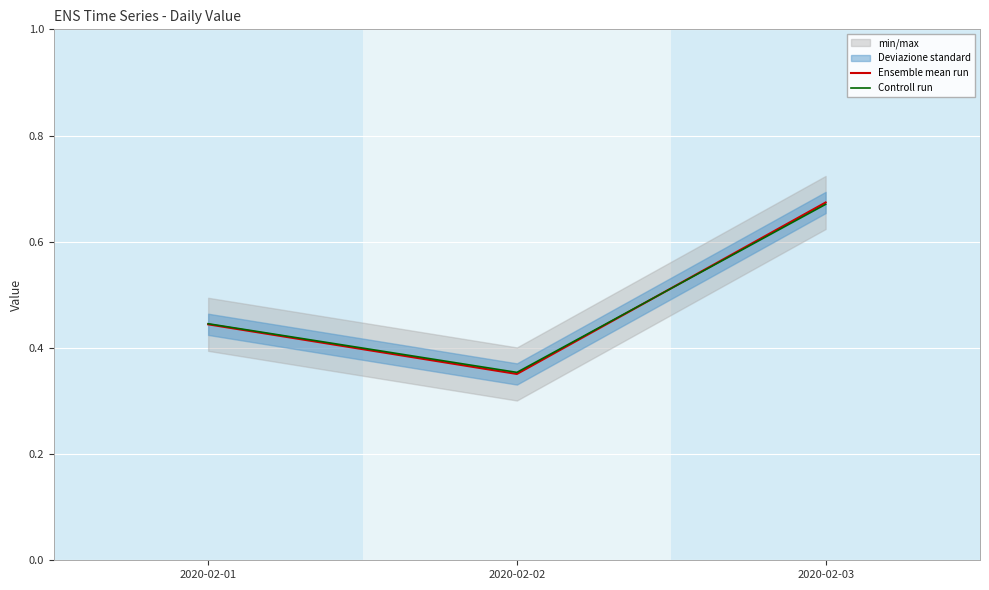

The value of Ensemble mean run at 2020-02-02 is 0.1. True or false?

False